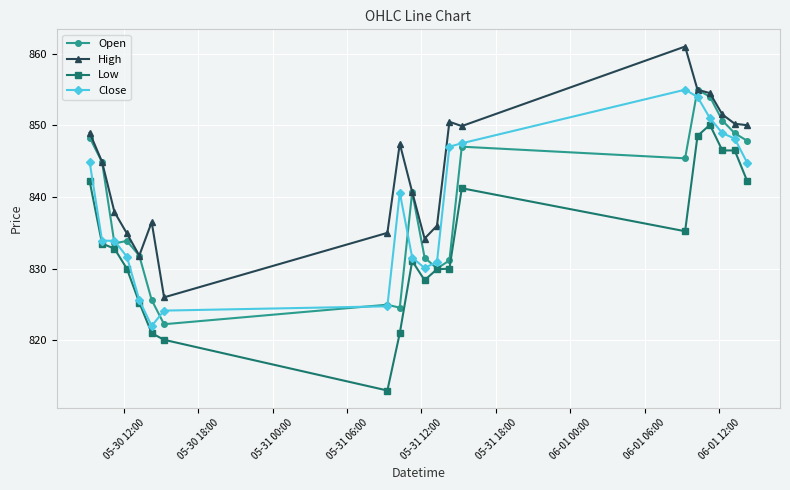

What is the greatest value displayed?

861.0